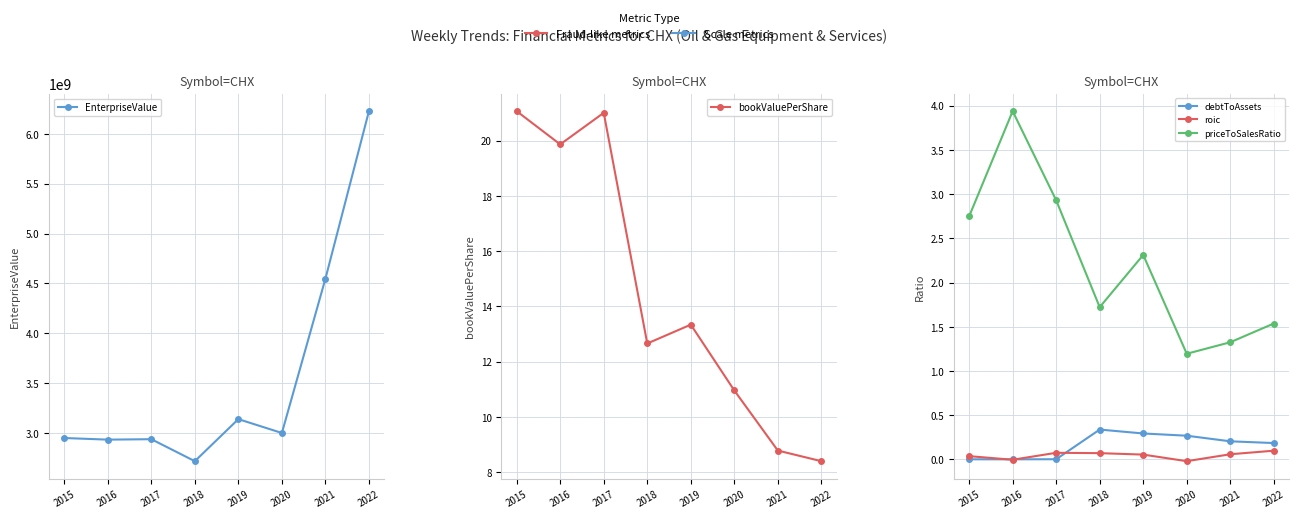

At which category does bookValuePerShare reach its first local peak?

2017